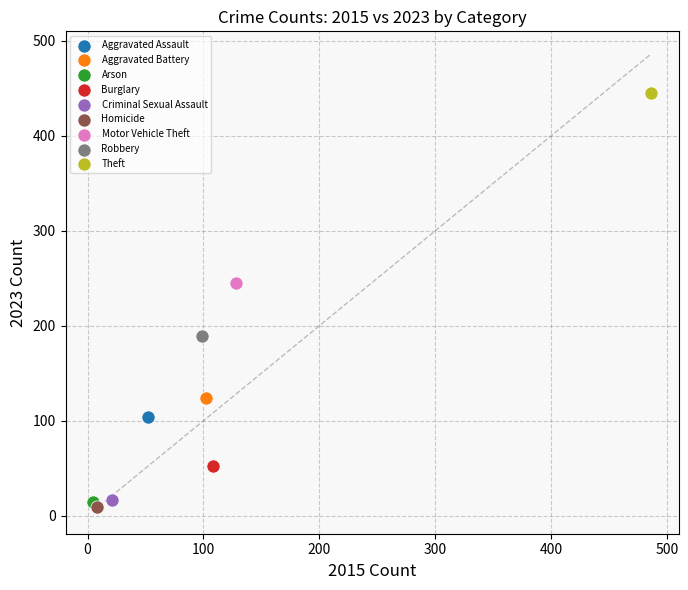

What are all the series names shown in the legend?

Aggravated Assault, Aggravated Battery, Arson, Burglary, Criminal Sexual Assault, Homicide, Motor Vehicle Theft, Robbery, Theft